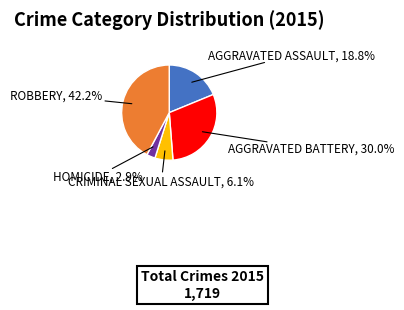

Does any single category account for the majority?

No